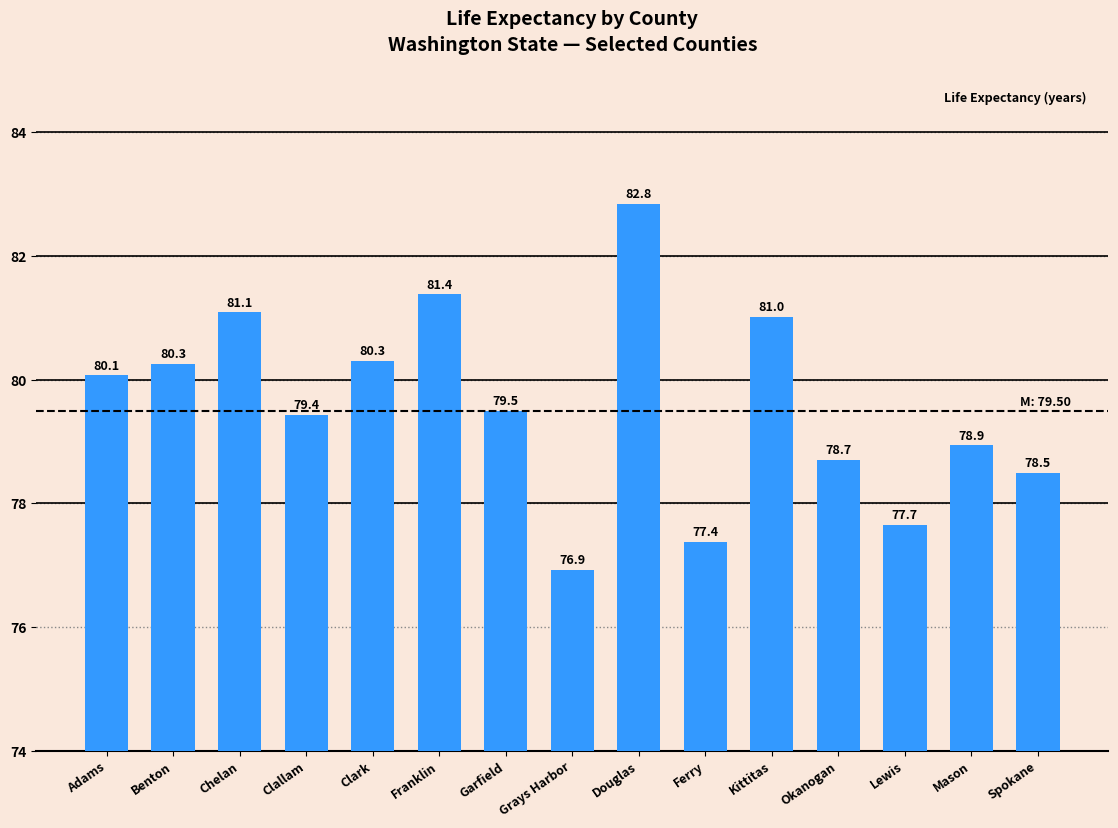

At which label is the value closest to 79?

Mason